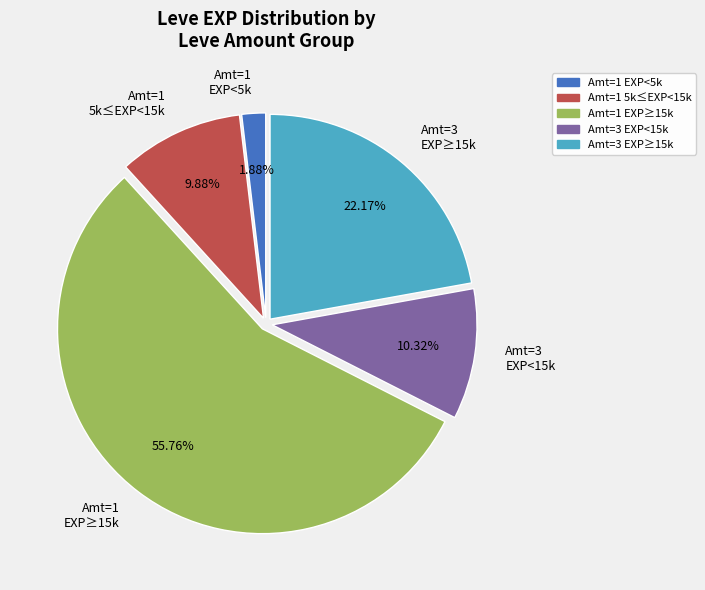

What is the ratio of the value at Amt=1 5k≤EXP<15k to the value at Amt=3 EXP≥15k?

0.4